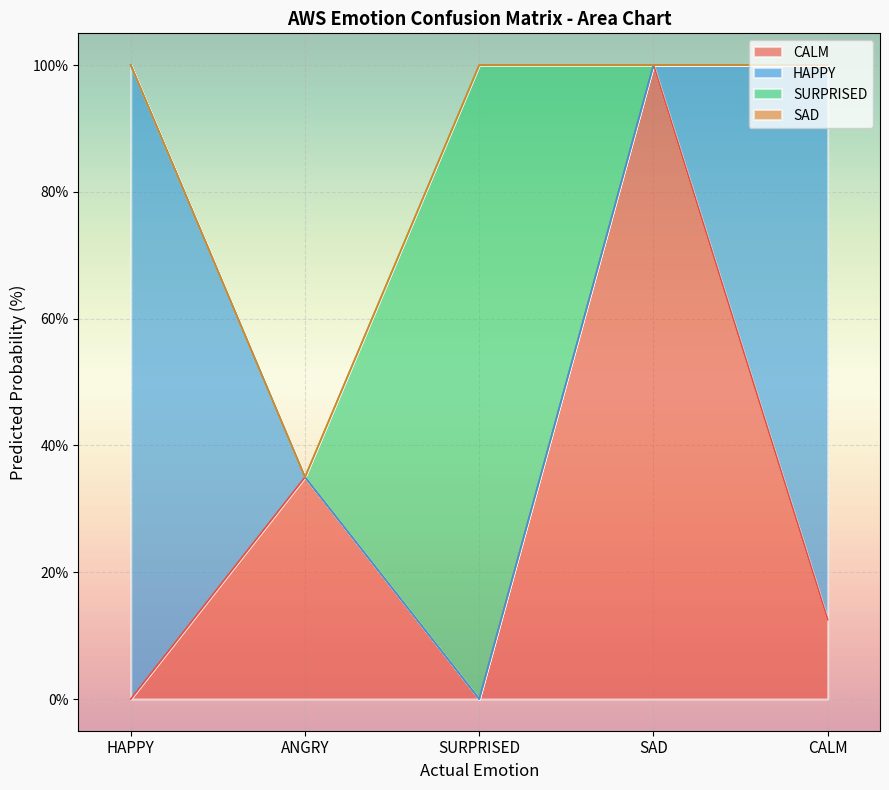

What is the label of the 4th point from the left?

SAD